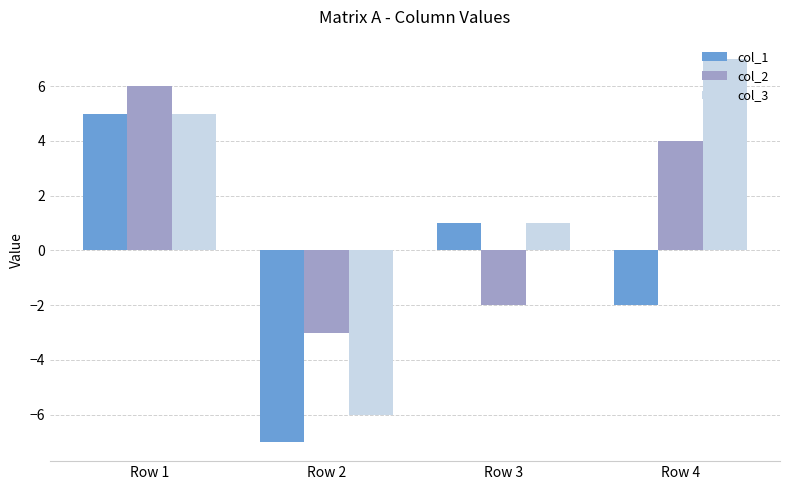

Which series has the largest range (max minus min)?

col_3